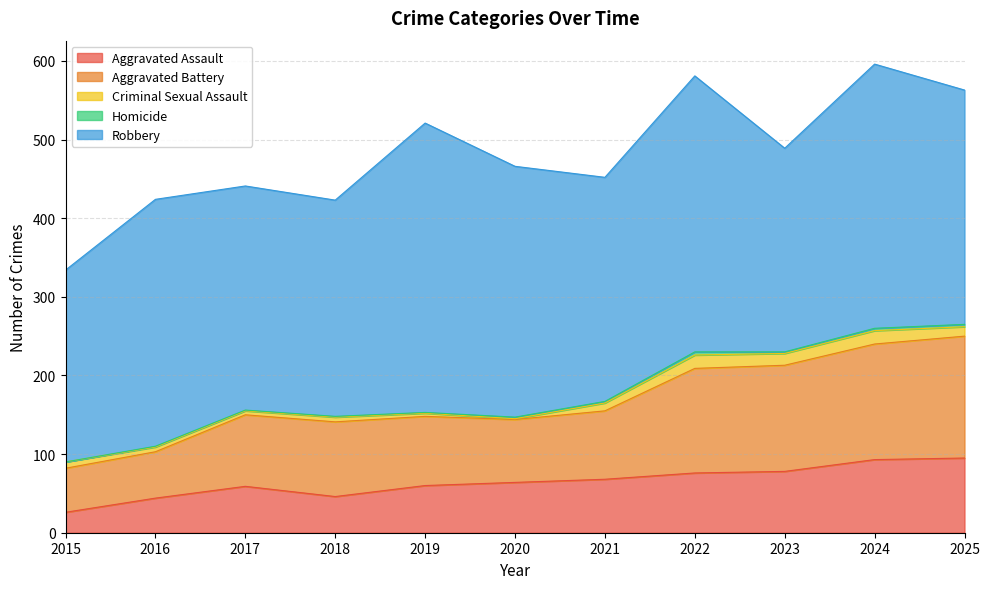

At which category does the chart reach its minimum across all series?

2015